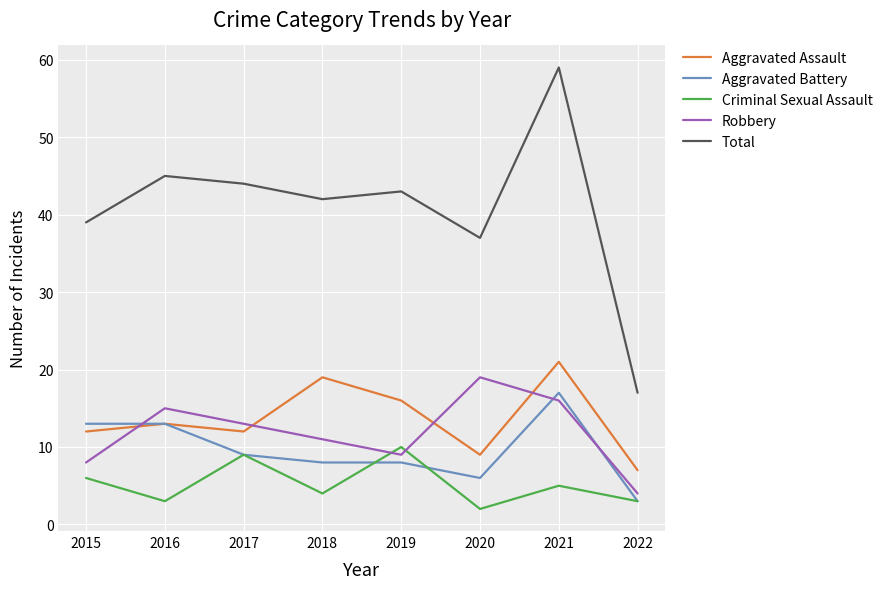

At 2018, list the series in order from largest to smallest.

Total, Aggravated Assault, Robbery, Aggravated Battery, Criminal Sexual Assault